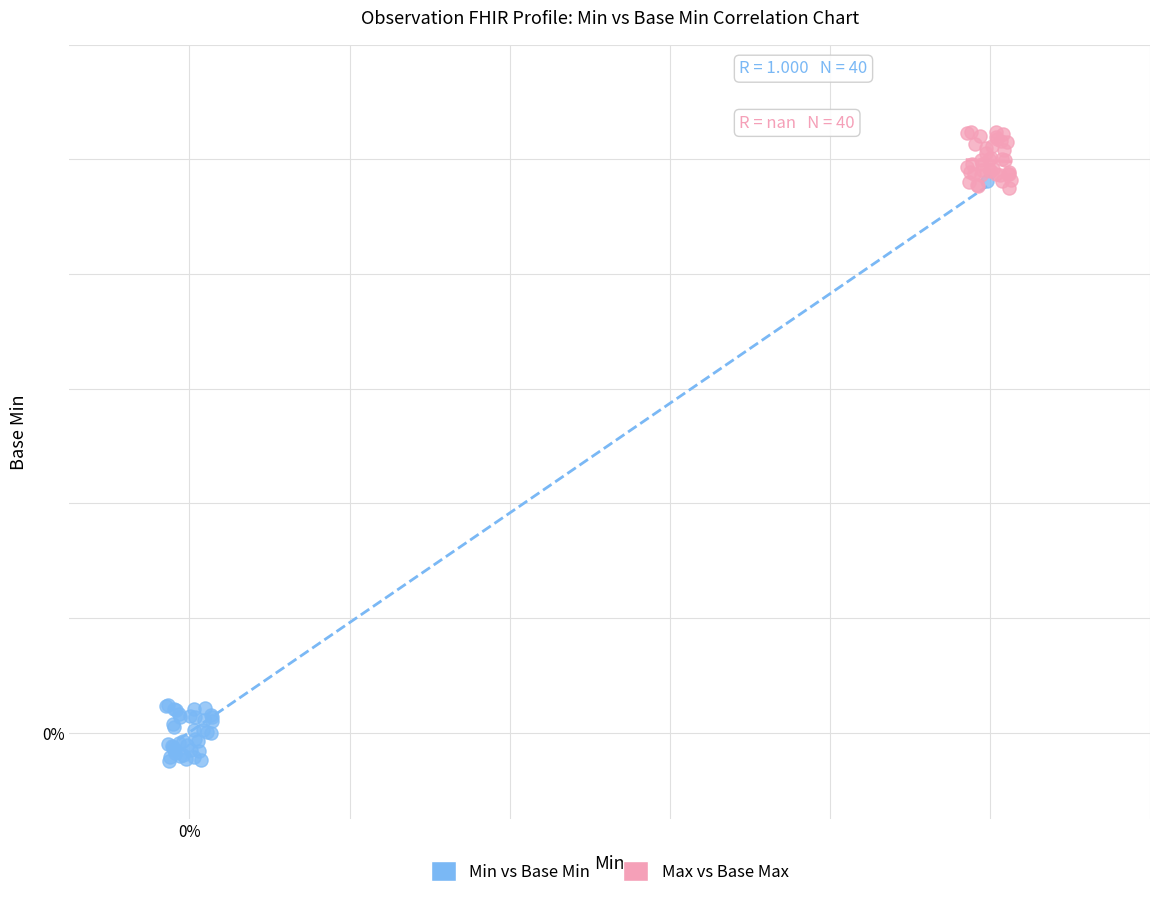

What are all the series names shown in the legend?

Min vs Base Min, Max vs Base Max